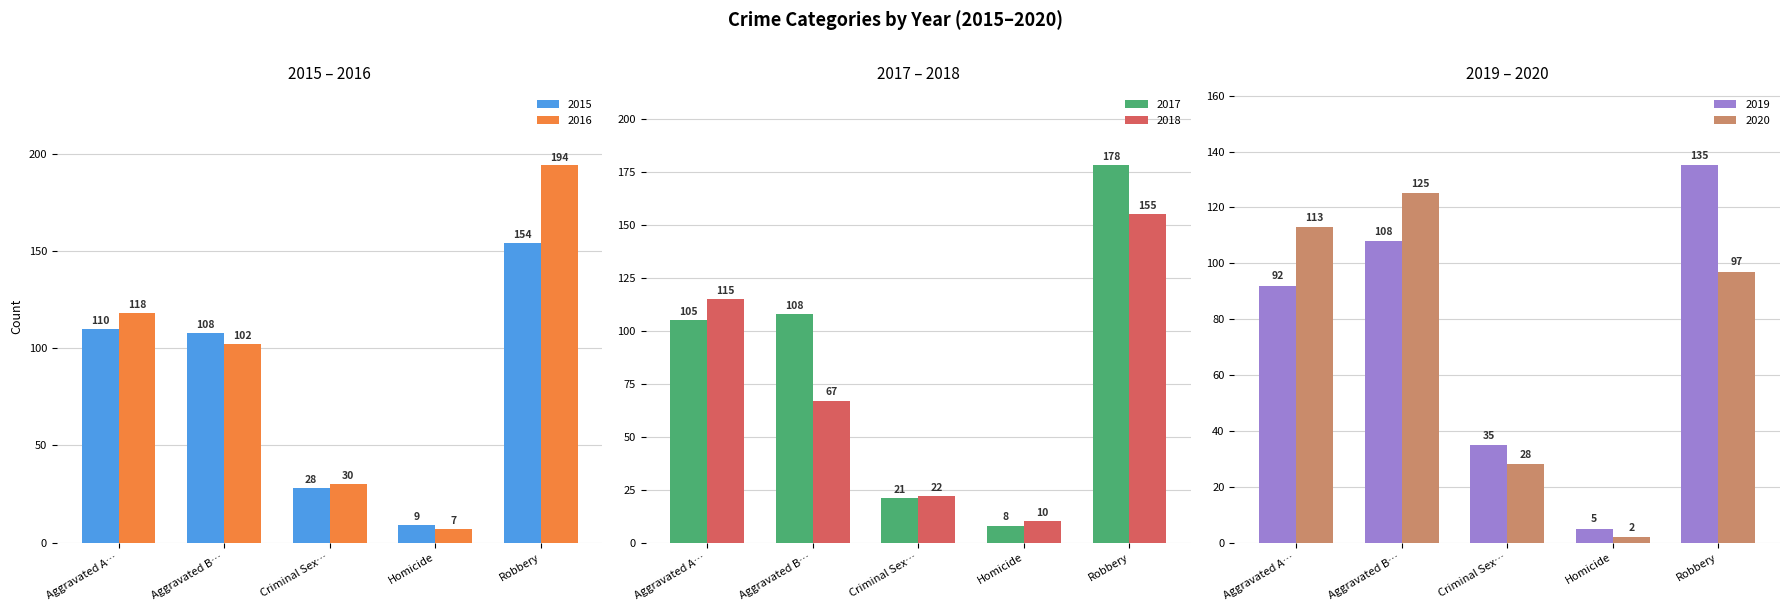

The 2018 series shows 31 at Criminal Sex…. True or false?

False